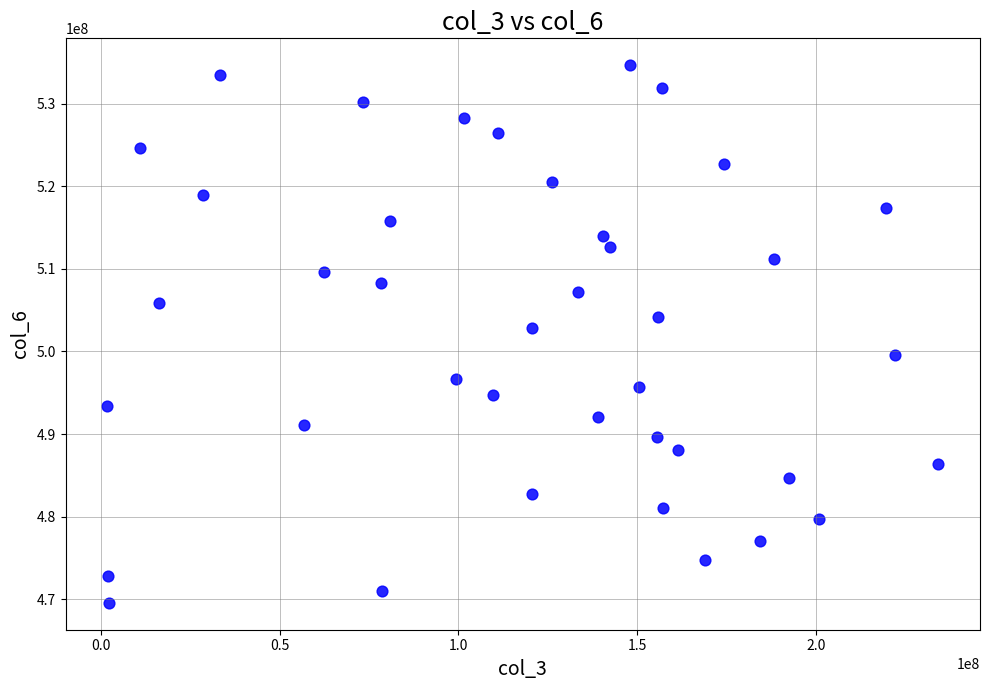

What Y value in the scatter plot is closest to 502101839?

502853142